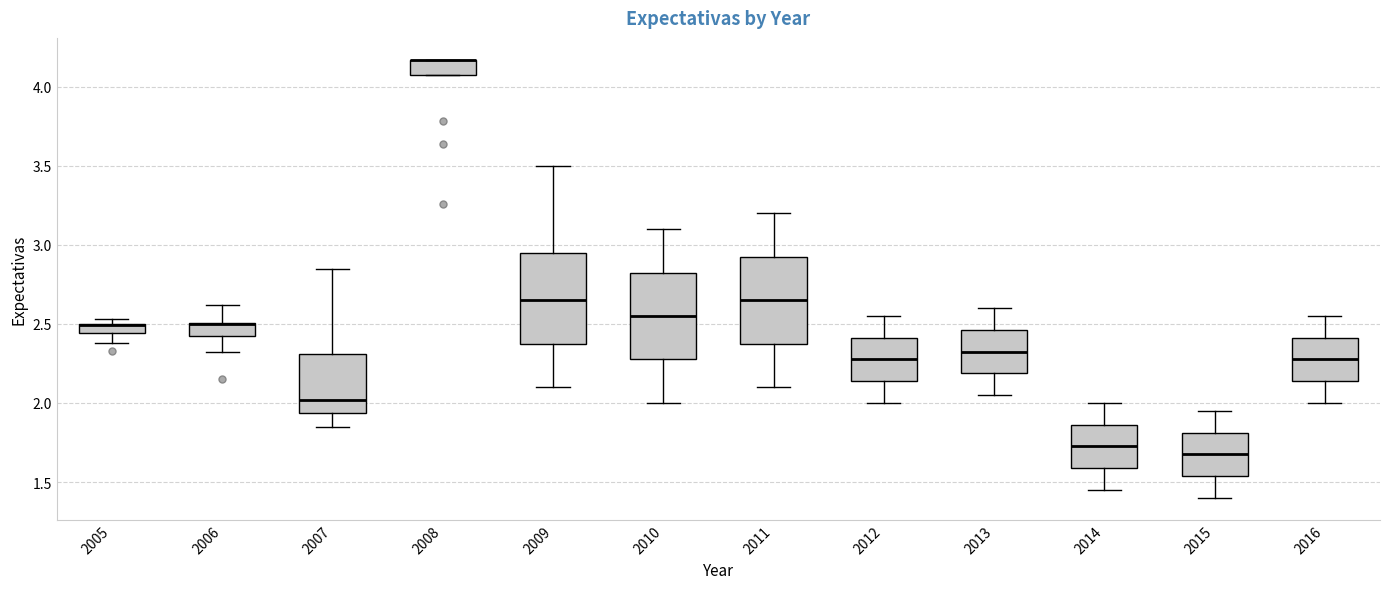

Where is the lower edge of the box at x = 2006 on the y-axis? The values are not printed on the chart, so give them approximately, as read against the axis.

2.40